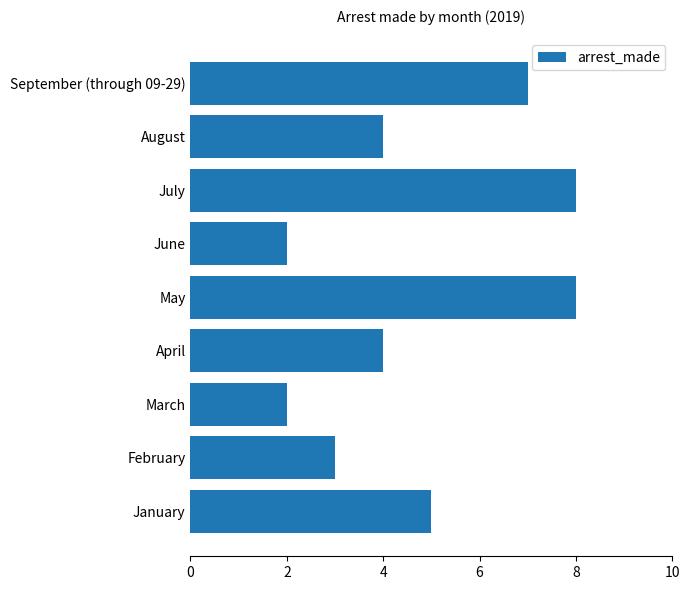

How many series are shown in this chart?

1